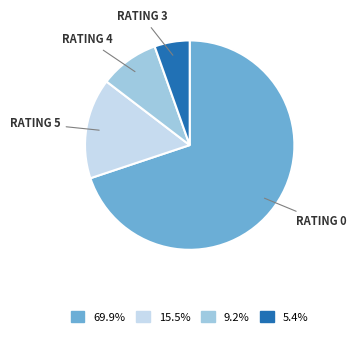

How many slices are in this pie chart?

4